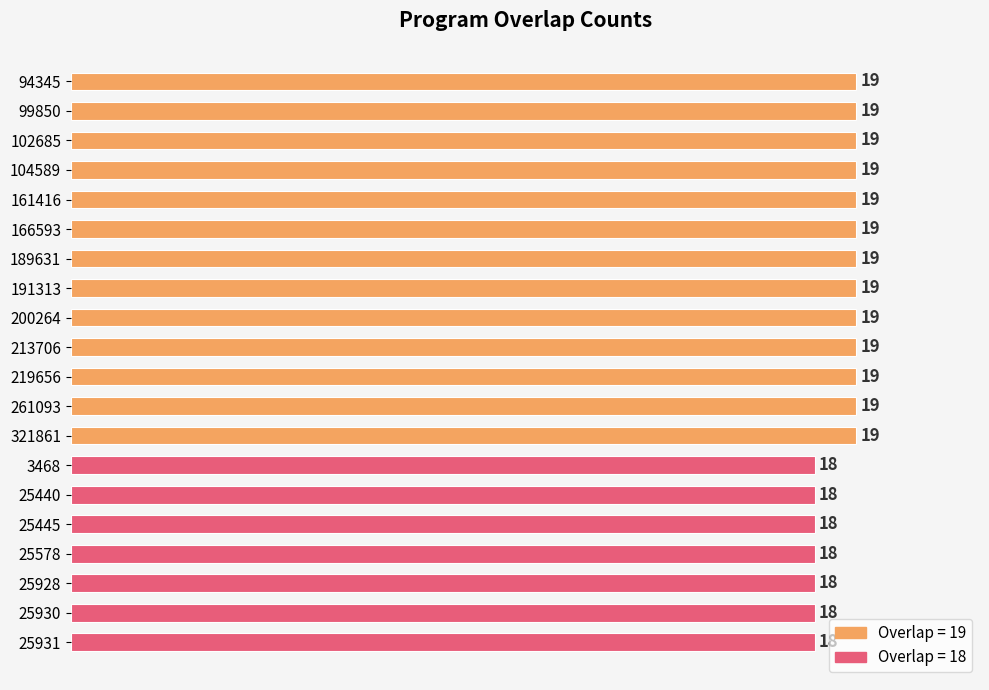

What is the difference between the maximum and minimum values?

1